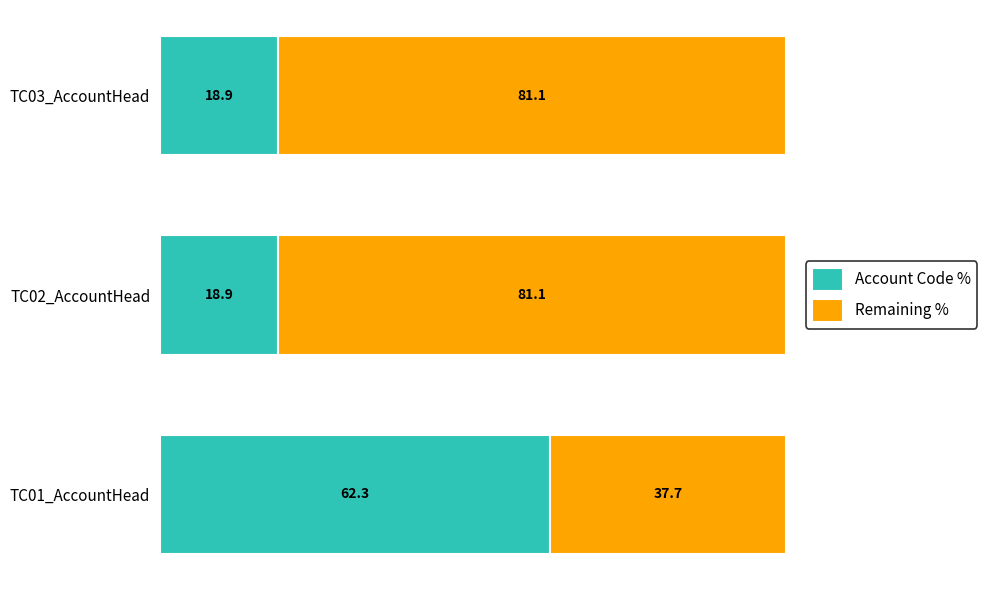

True or false: Account Code % has a value of 62.3 at TC01_AccountHead.

True